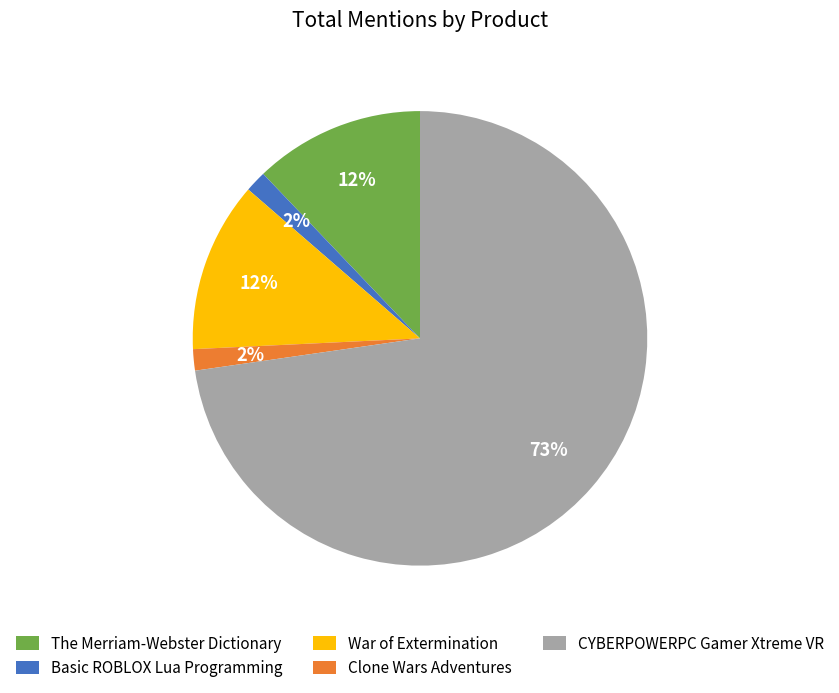

Between The Merriam-Webster Dictionary and Basic ROBLOX Lua Programming, which is larger?

The Merriam-Webster Dictionary